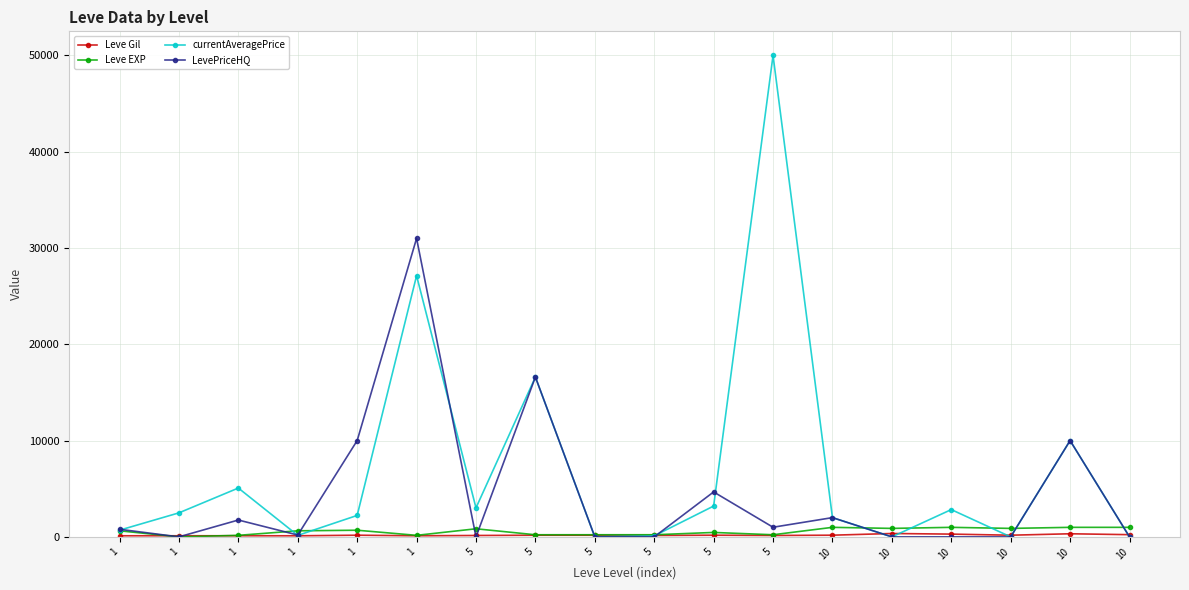

Which series changed the most between 5 and 10?

currentAveragePrice